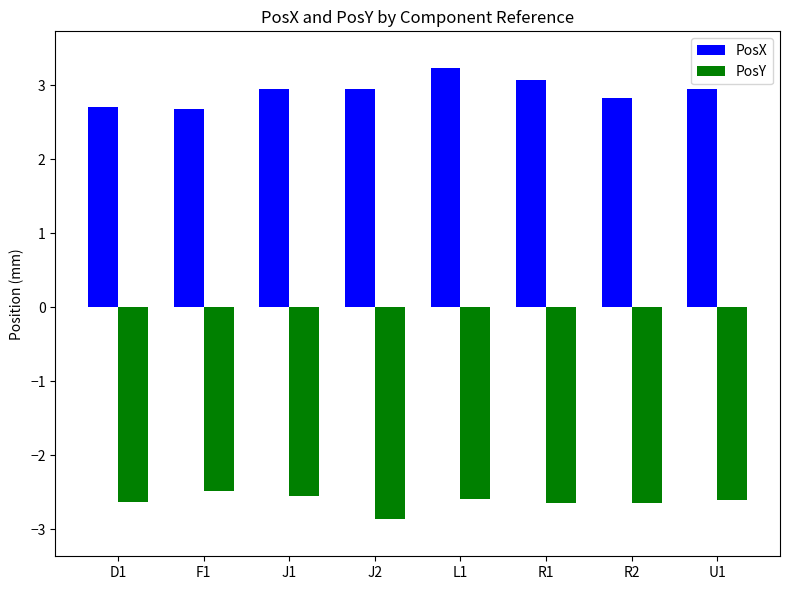

What is the label of the 3rd bar from the left?

J1